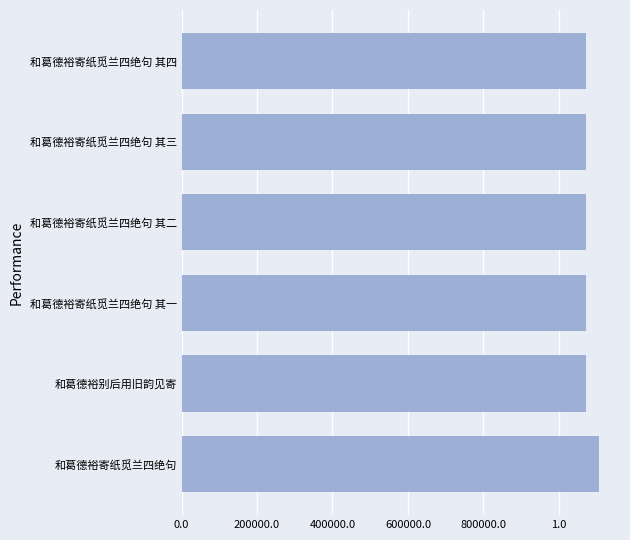

What is the maximum value shown in the chart?

1106639